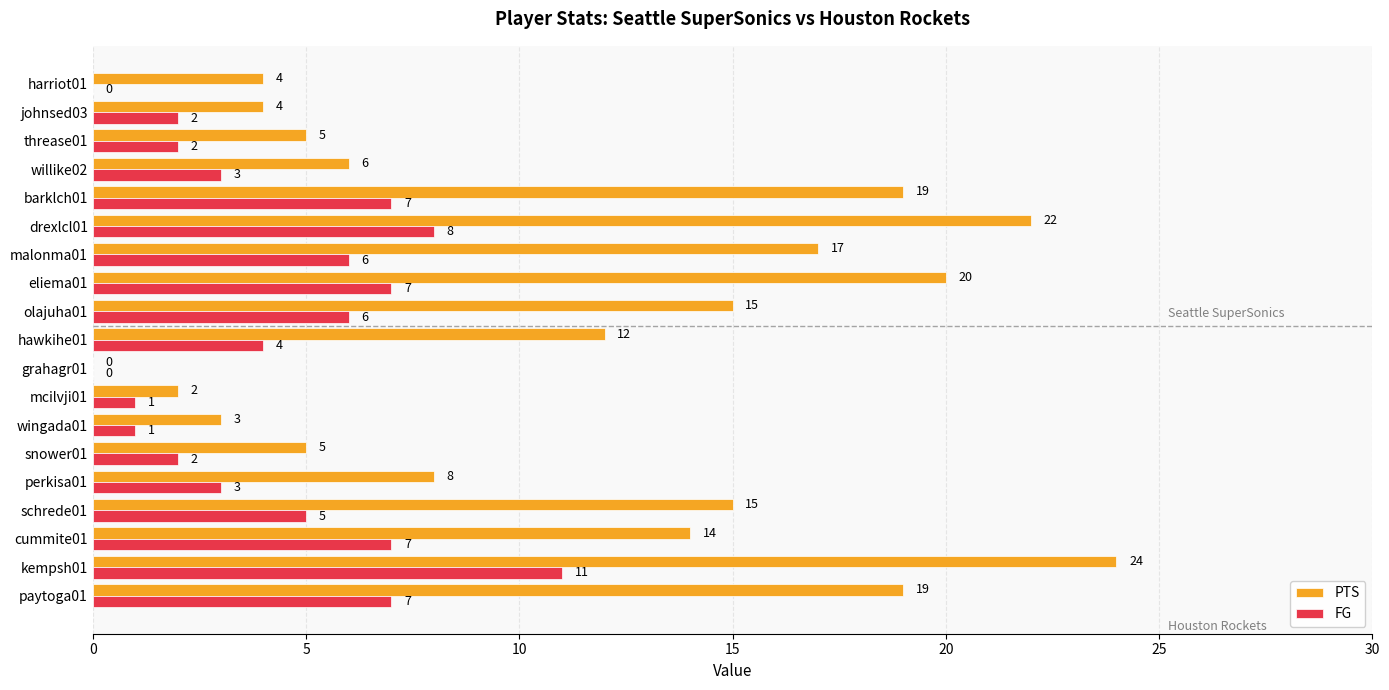

What is the sum of the FG values at kempsh01 and hawkihe01?

15